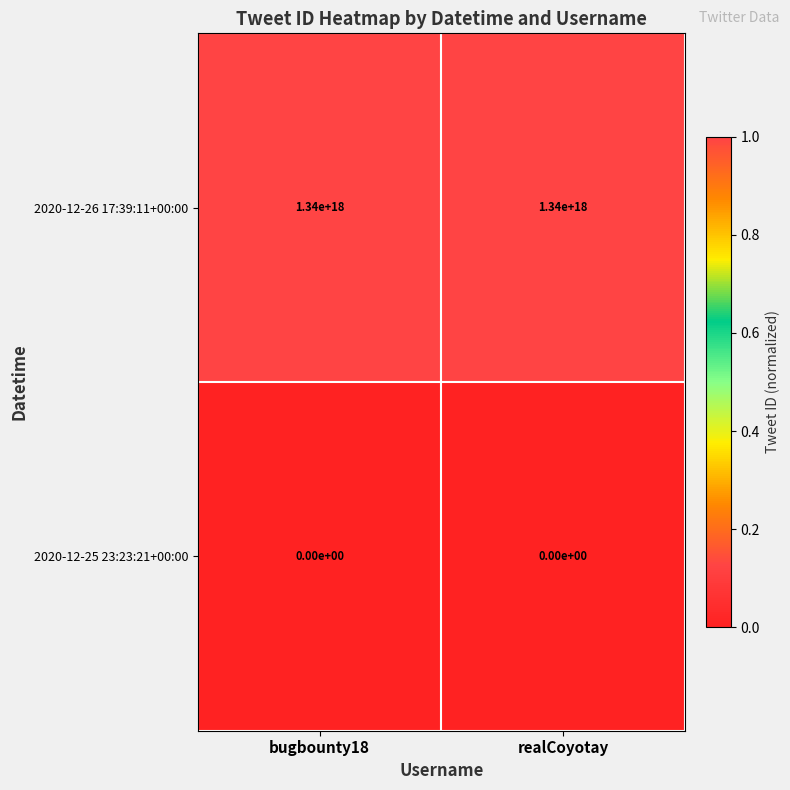

Where is 2020-12-26 17:39:11+00:00 nearest to the value 1340000000000000000?

bugbounty18